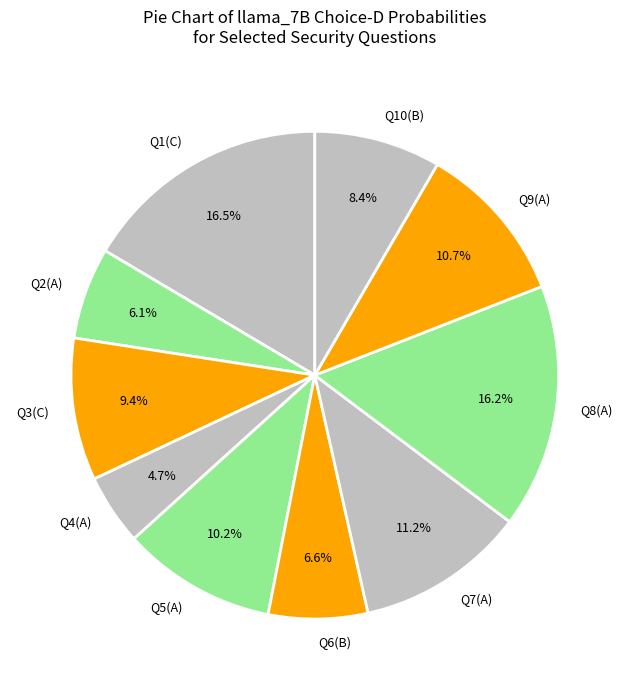

Is there a majority slice in this chart?

No